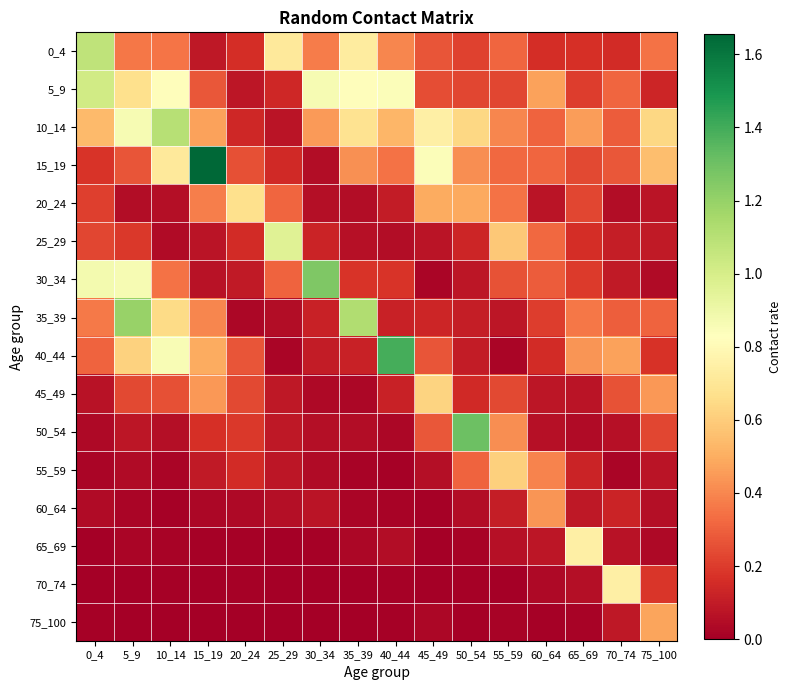

Rank the series by their maximum value, from highest to lowest.

15_19, 40_44, 50_54, 30_34, 35_39, 10_14, 0_4, 5_9, 25_29, 70_74, 65_69, 20_24, 45_49, 55_59, 75_100, 60_64